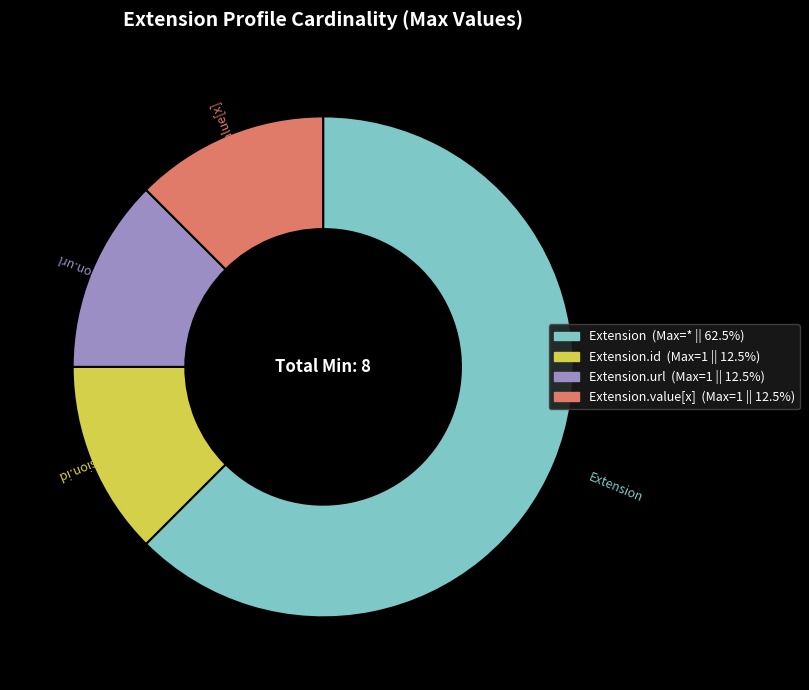

Is there a majority slice in this chart?

Yes